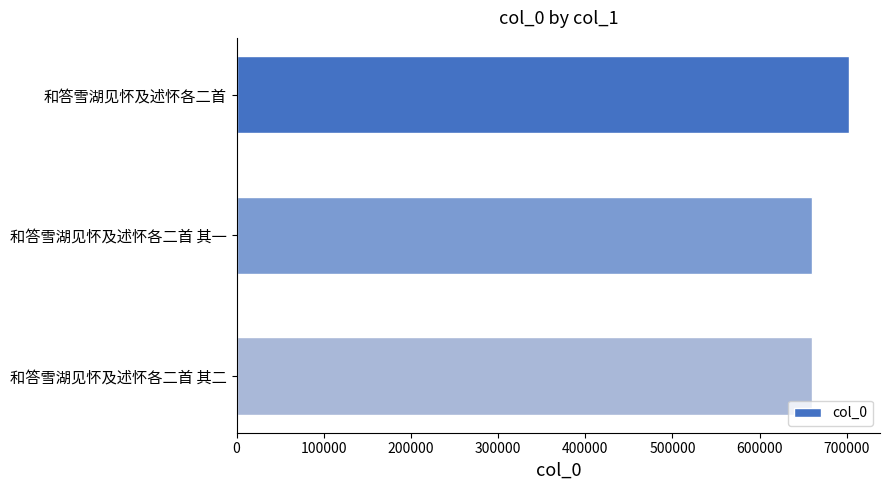

The value at 和答雪湖见怀及述怀各二首 其二 is 957709. True or false?

False